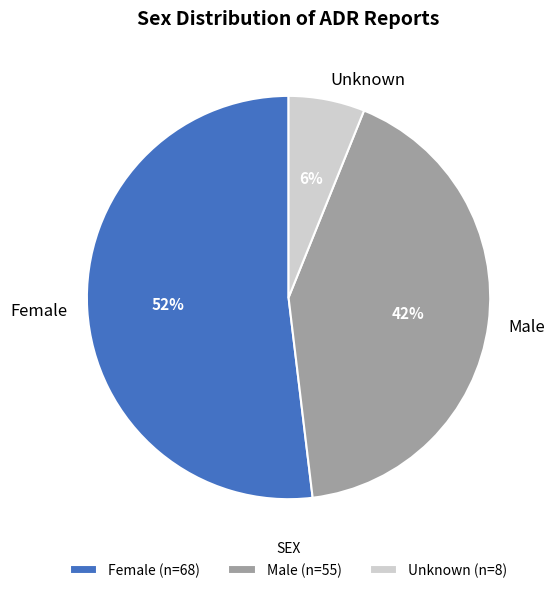

True or false: Male accounts for 49% of the total.

False